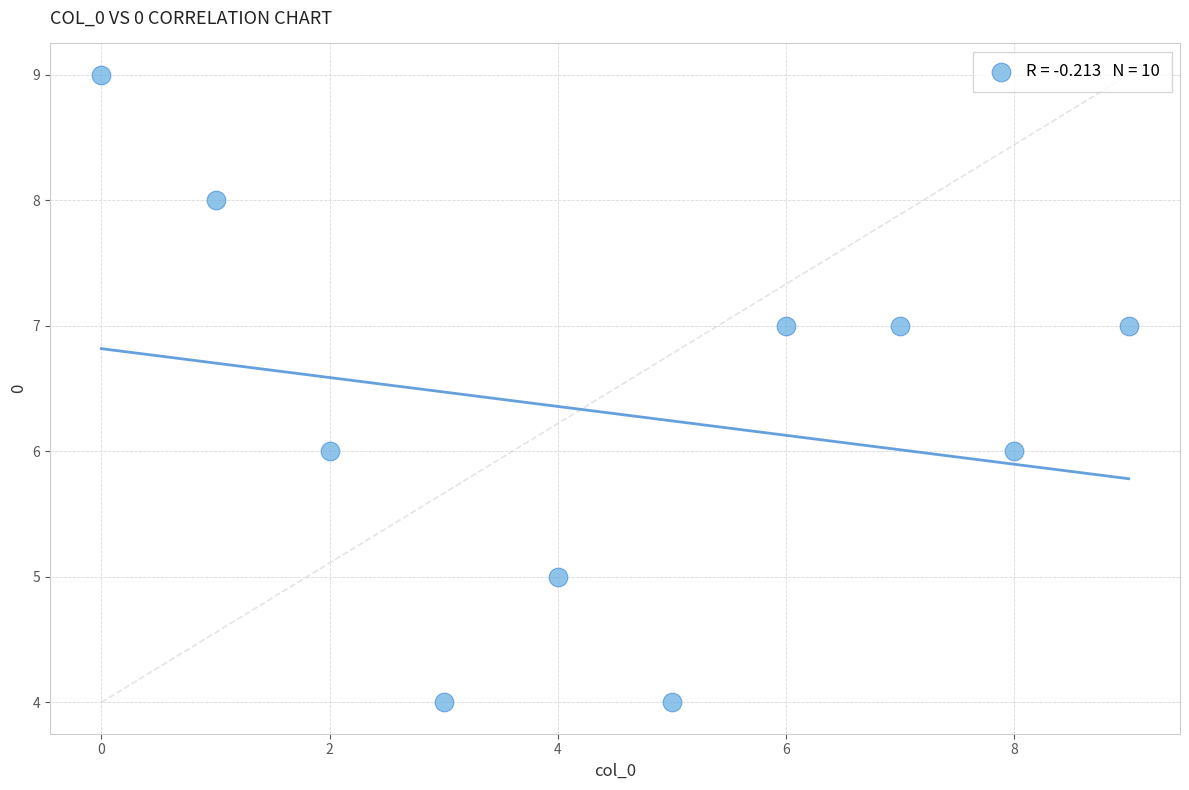

What is the range of Y values (max minus min)?

5